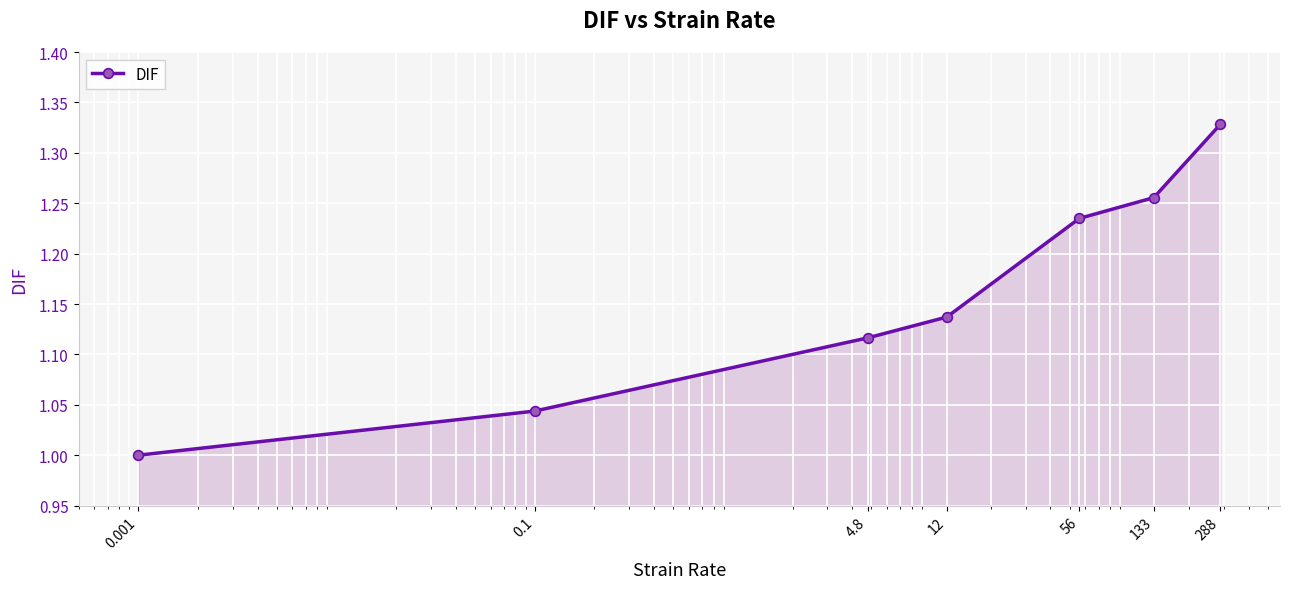

True or false: the data has more than 2 interior local peaks.

False